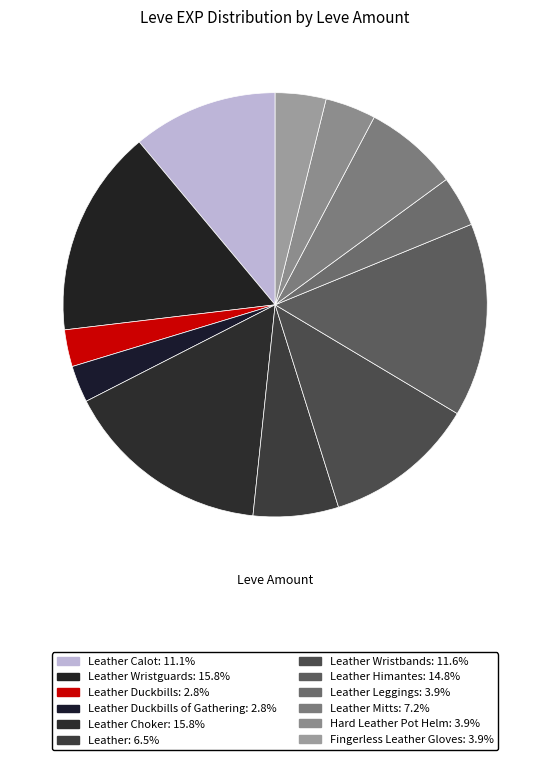

How many slices are in this pie chart?

12